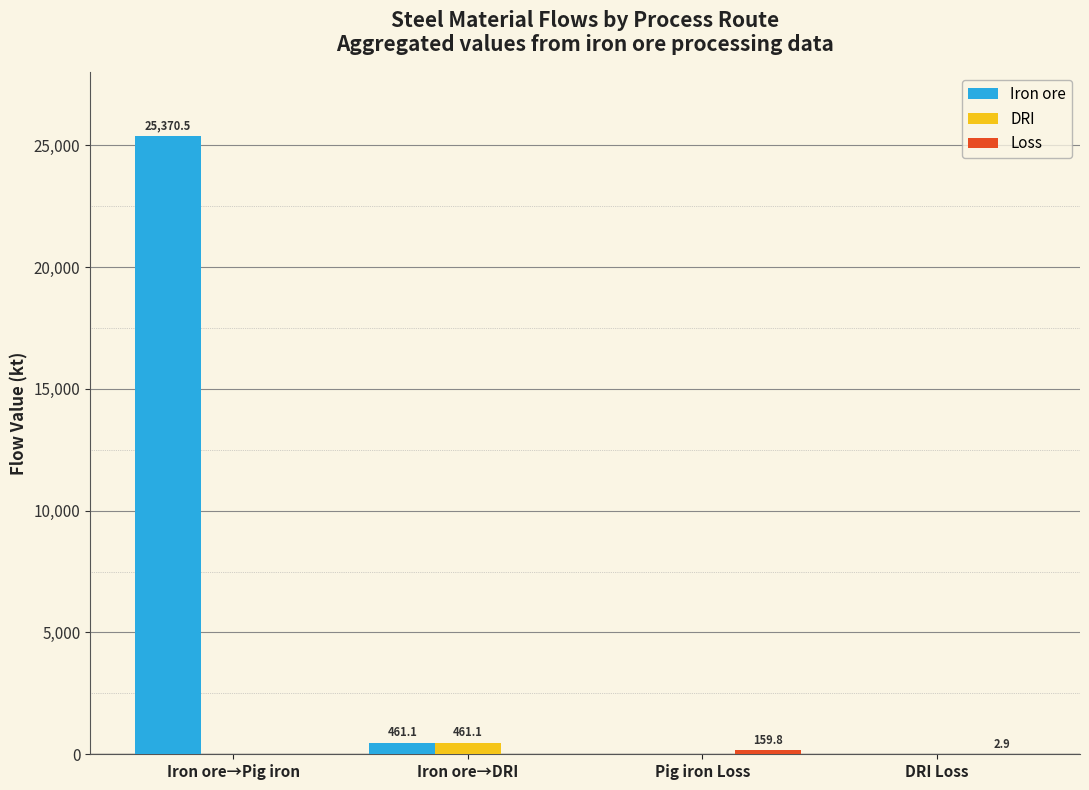

The Iron ore series shows 43418.9 at Iron ore→Pig iron. True or false?

False